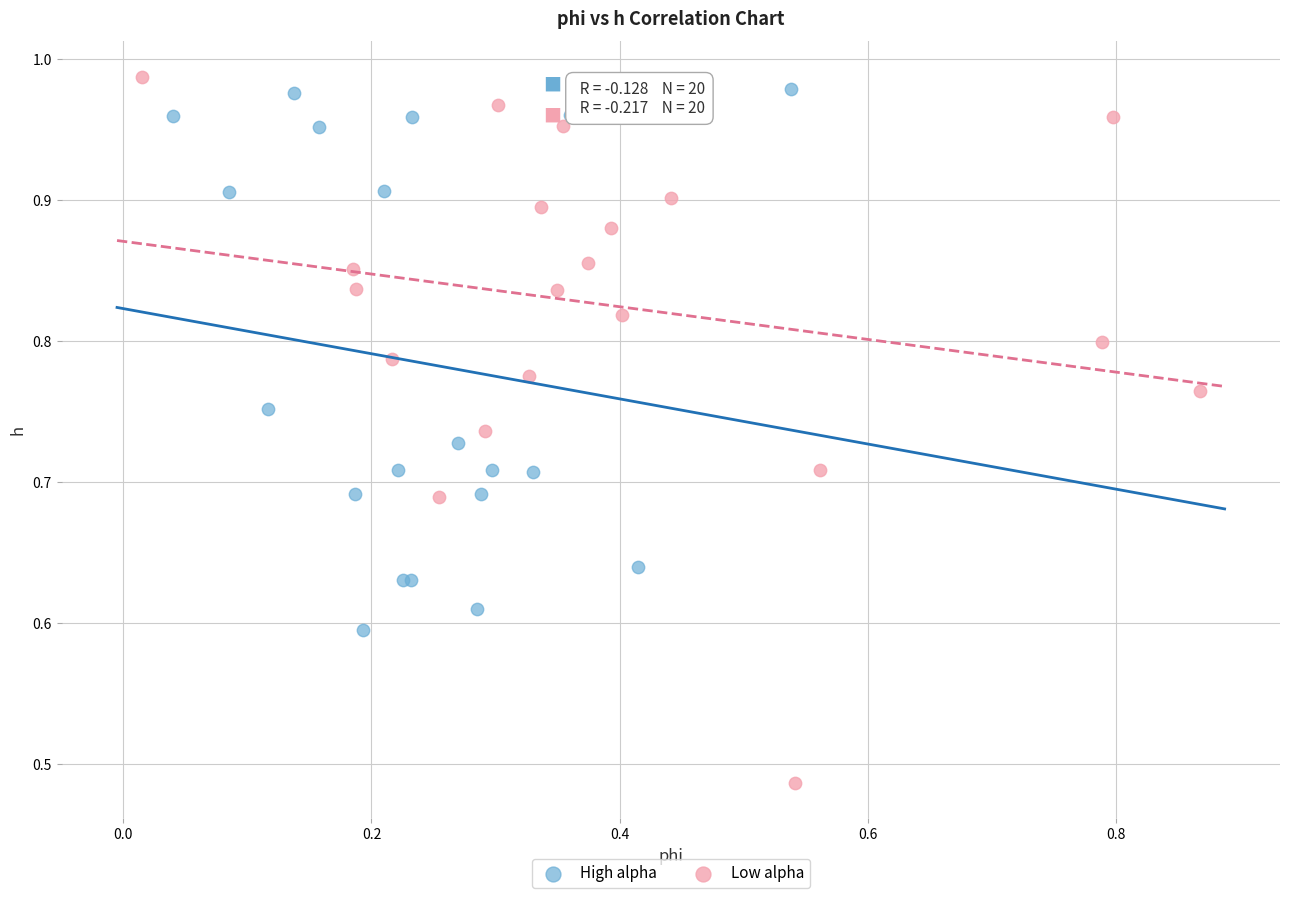

Which series has the widest spread of Y values?

Low alpha